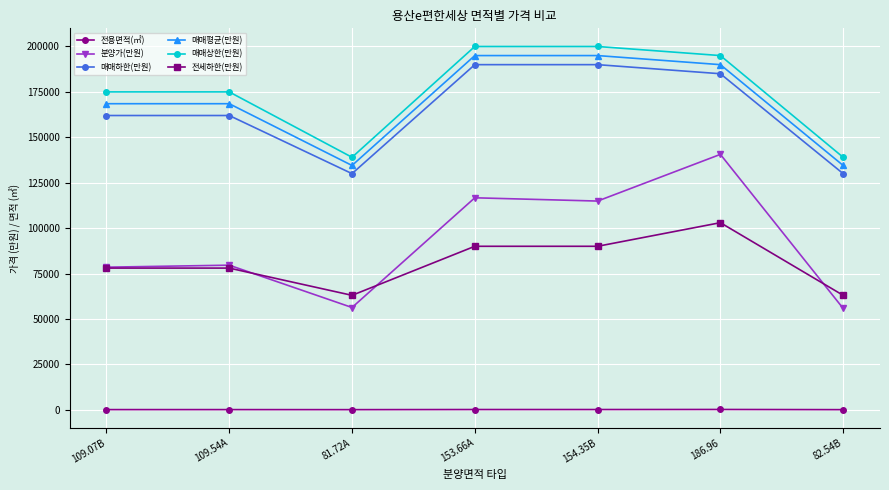

What is the value of the 매매하한(만원) point at the 5th from the left?

190000.0